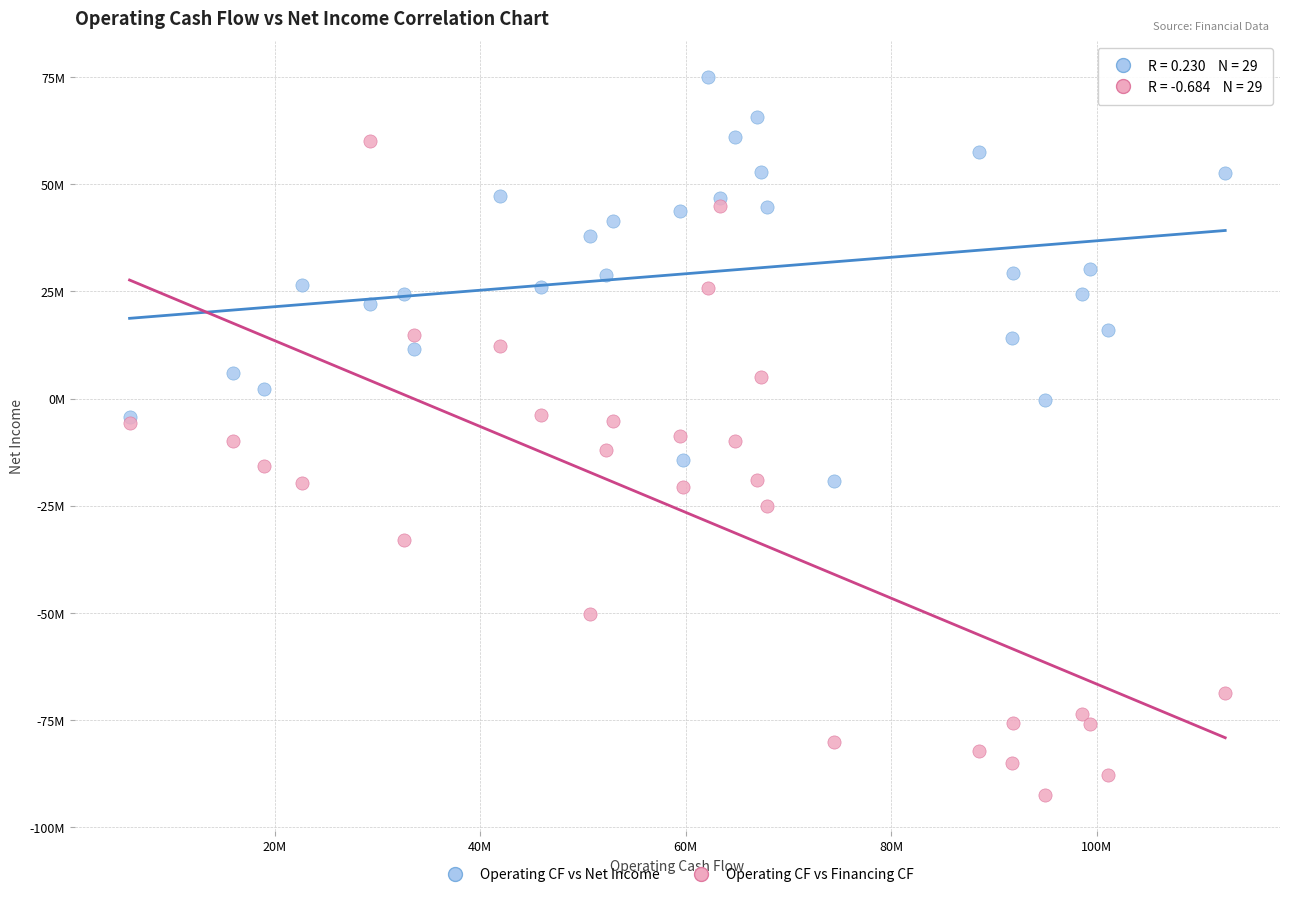

Which series reaches the minimum Y coordinate?

Operating CF vs Financing CF